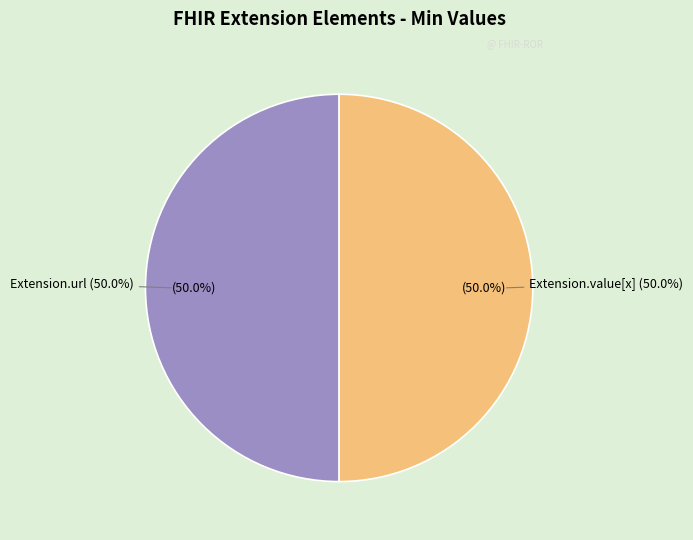

True or false: Extension accounts for 1% of the total.

False